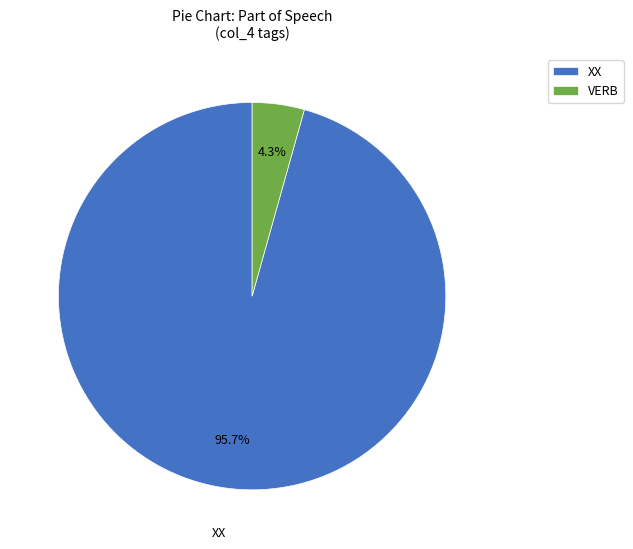

To the nearest percent, what portion does VERB represent?

4%